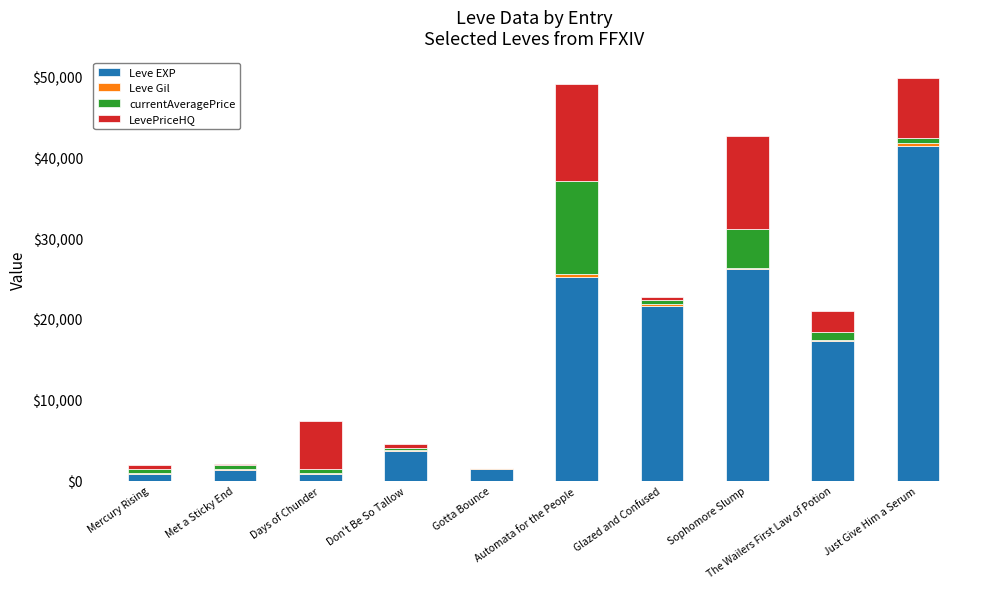

What is the maximum value for Leve EXP?

41410